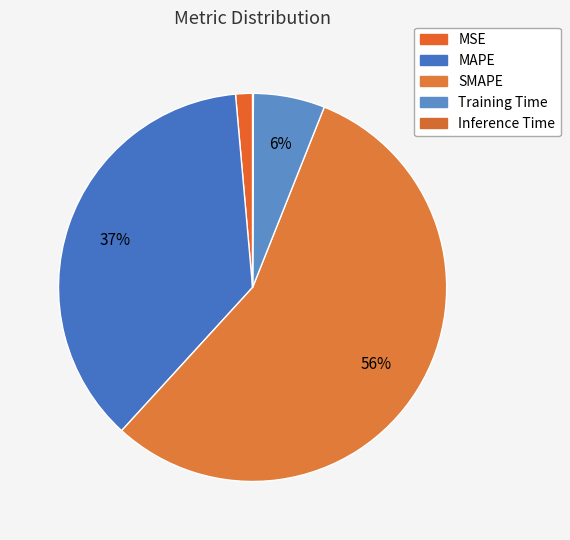

How many slices are in this pie chart?

5